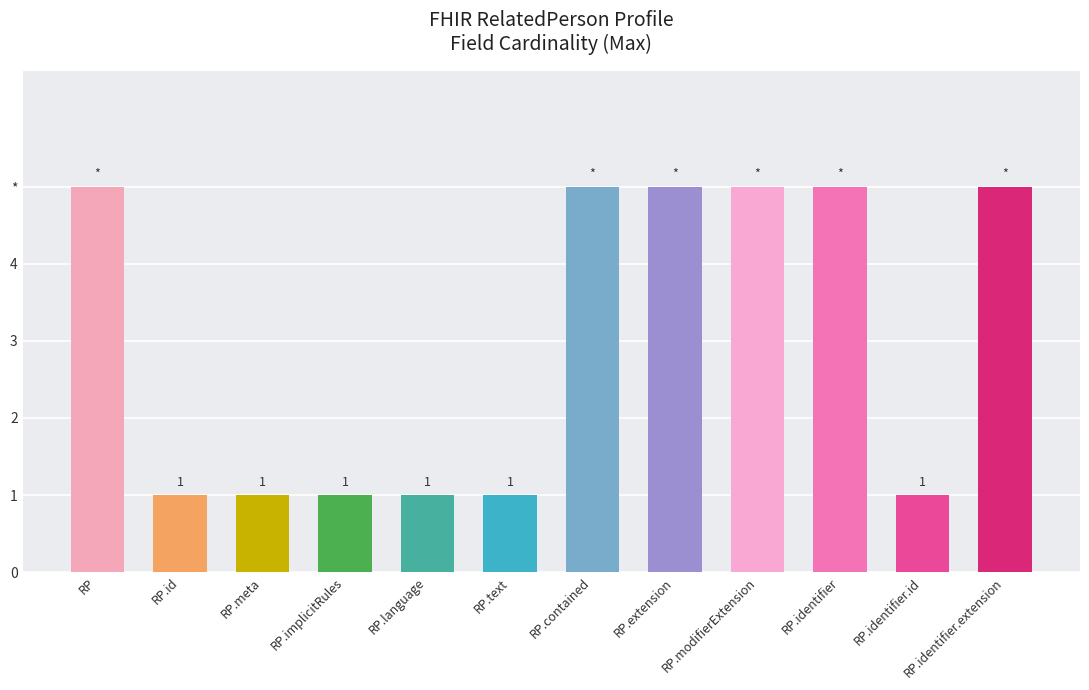

What is the label of the 3rd bar from the left?

RP.meta